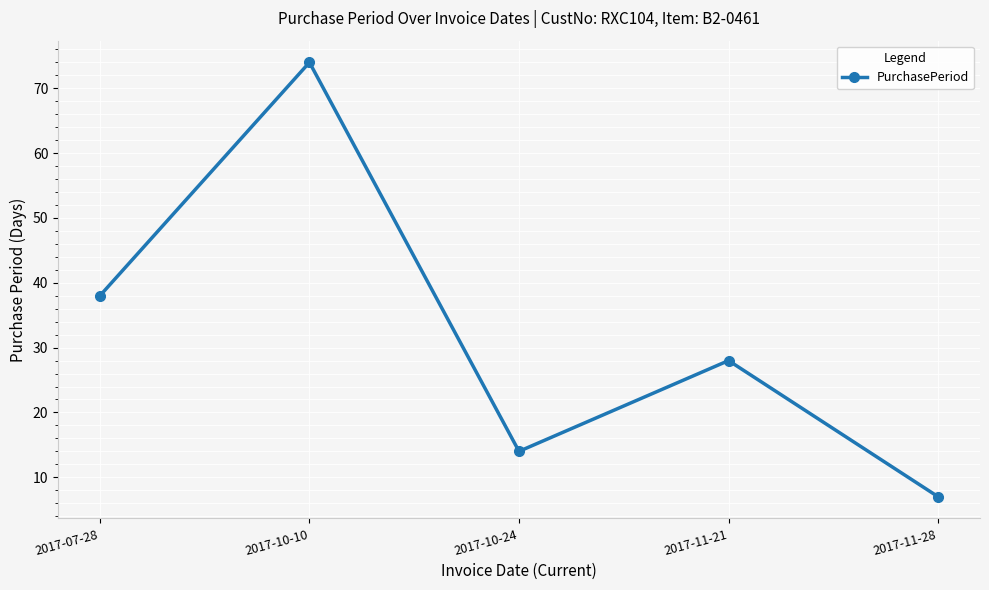

How many interior local peaks (higher than both neighbors) does the data have?

2